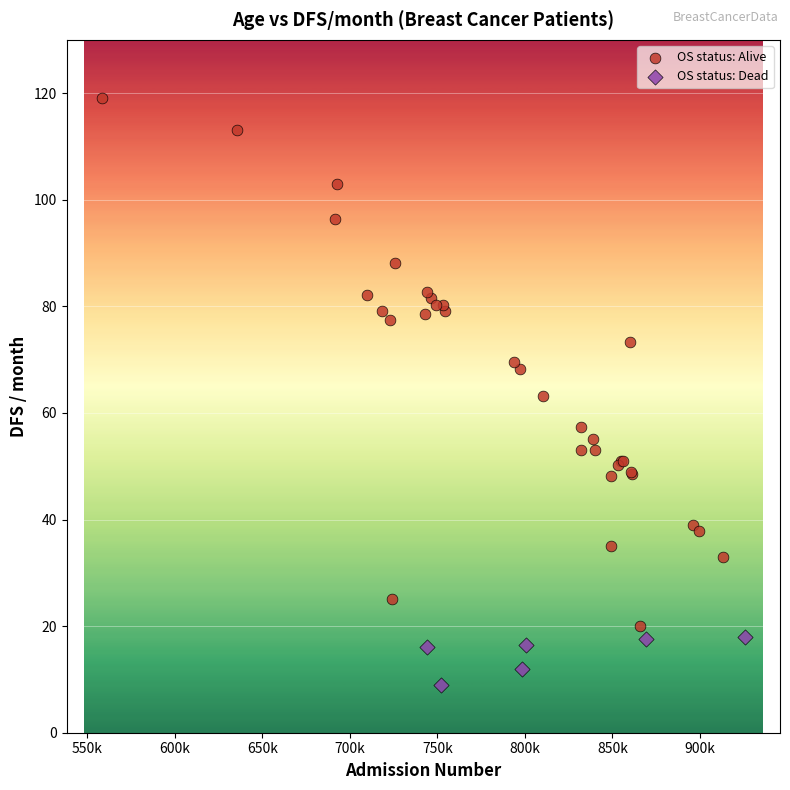

Which series reaches the minimum Y coordinate?

OS status: Dead